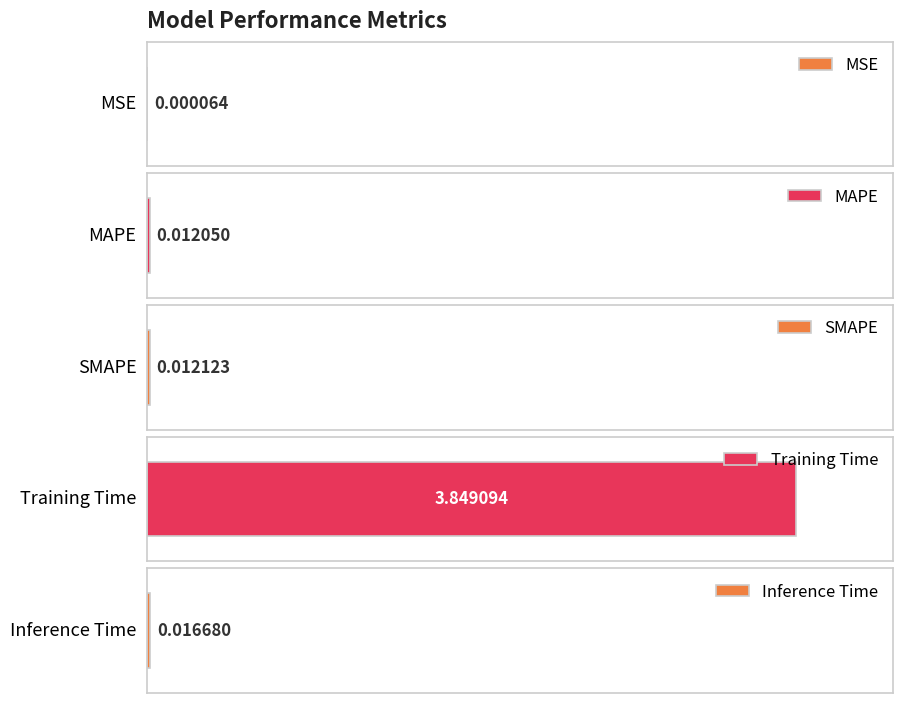

The chart shows a value of 3.8 at Training Time. True or false?

True